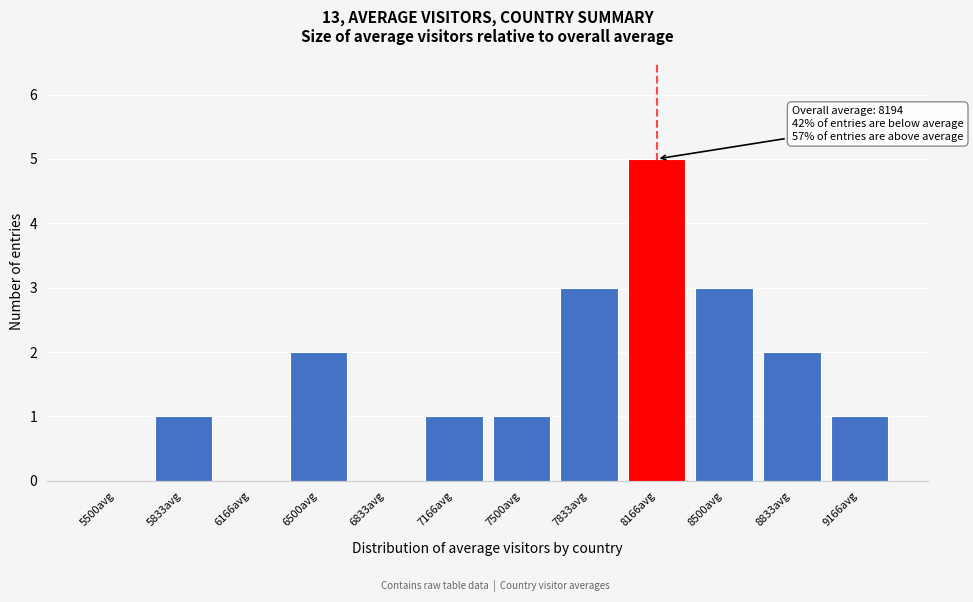

Reading left to right, what are all the values shown in this chart?

5500avg=0	5833avg=1	6166avg=0	6500avg=2	6833avg=0	7166avg=1	7500avg=1	7833avg=3	8166avg=5	8500avg=3	8833avg=2	9166avg=1